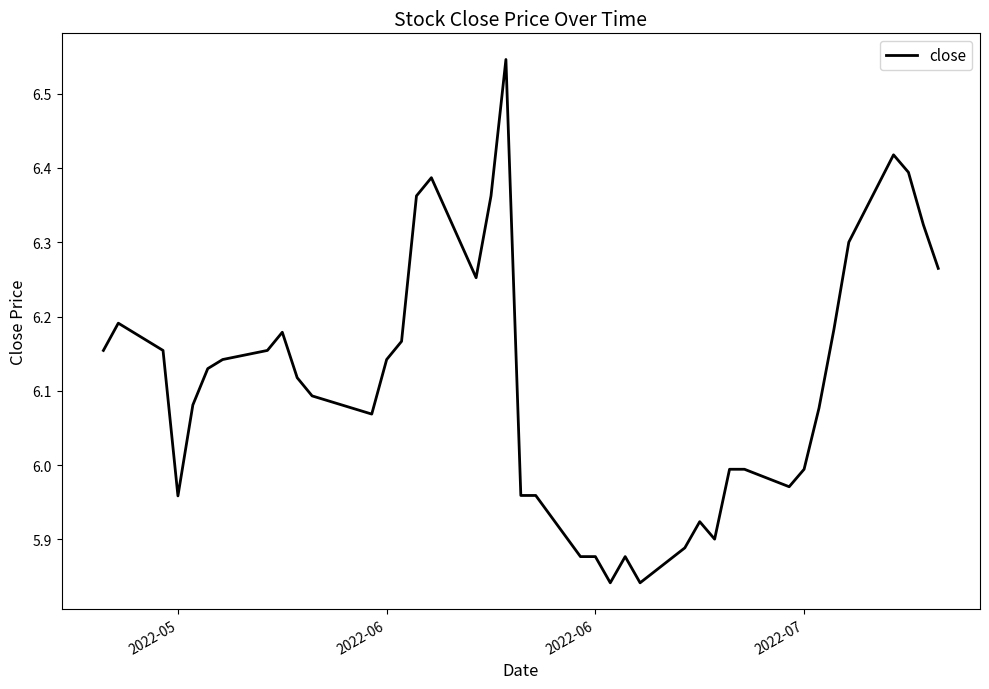

What is the difference between the maximum and minimum values?

0.7